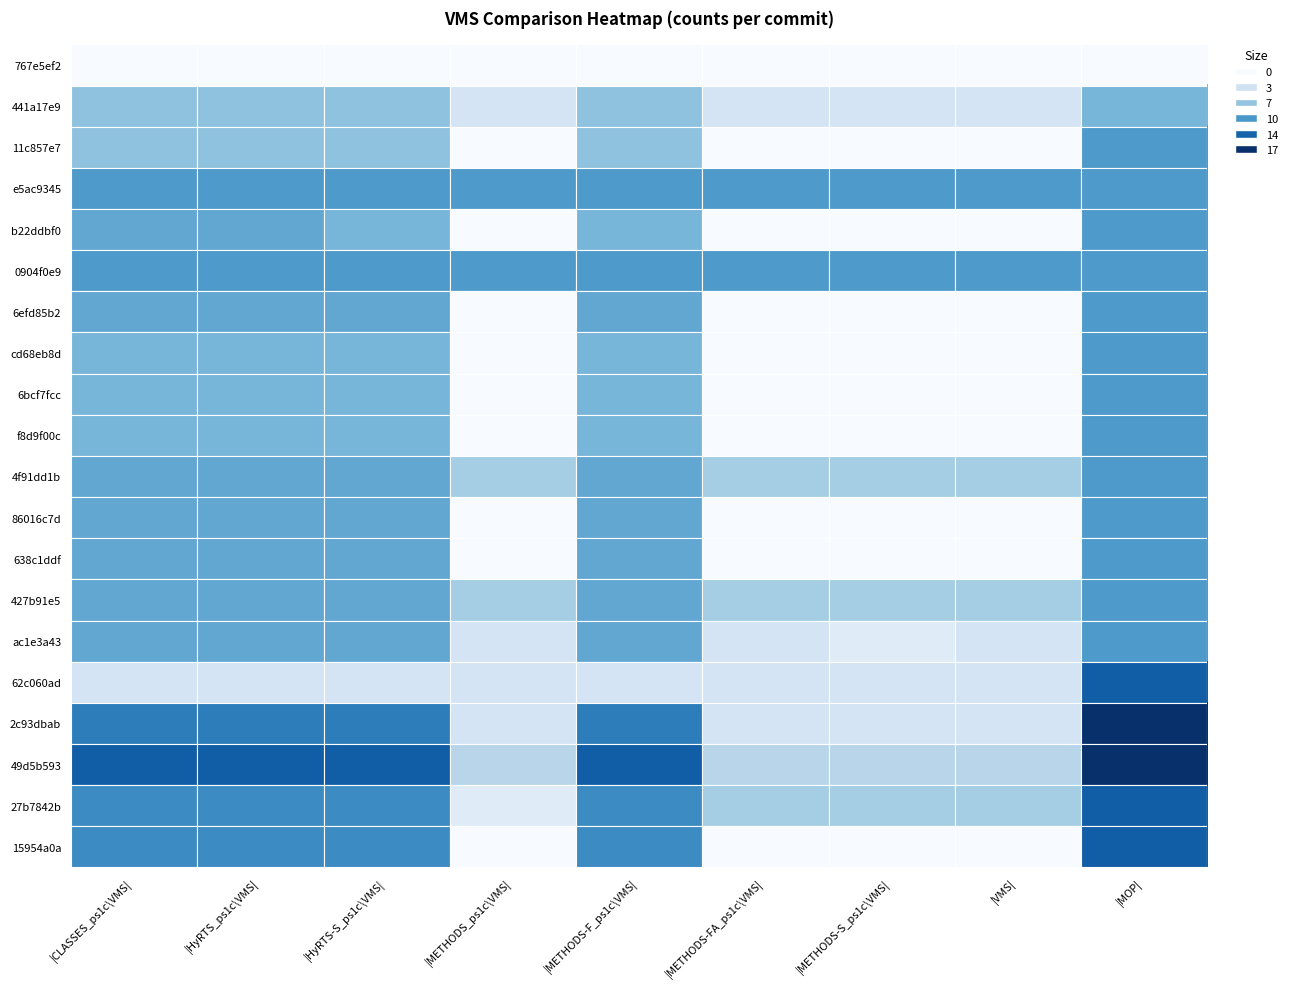

At |HyRTS_ps1c\VMS|, list the series in order from largest to smallest.

49d5b593, 2c93dbab, 27b7842b, 15954a0a, e5ac9345, 0904f0e9, b22ddbf0, 6efd85b2, 4f91dd1b, 86016c7d, 638c1ddf, 427b91e5, ac1e3a43, cd68eb8d, 6bcf7fcc, f8d9f00c, 441a17e9, 11c857e7, 62c060ad, 767e5ef2